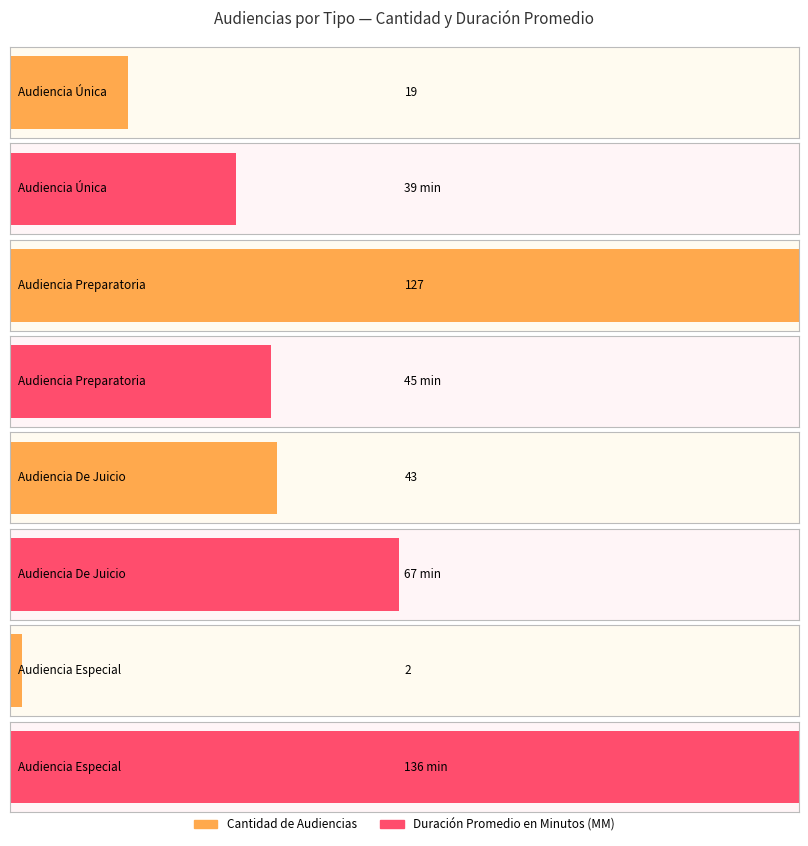

Reading left to right, what are all the values shown in this chart?

Cantidad de Audiencias: Audiencia Única=19	Audiencia Preparatoria=127	Audiencia De Juicio=43	Audiencia Especial=2
Duración Promedio en Minutos (MM): Audiencia Única=39	Audiencia Preparatoria=45	Audiencia De Juicio=67	Audiencia Especial=136